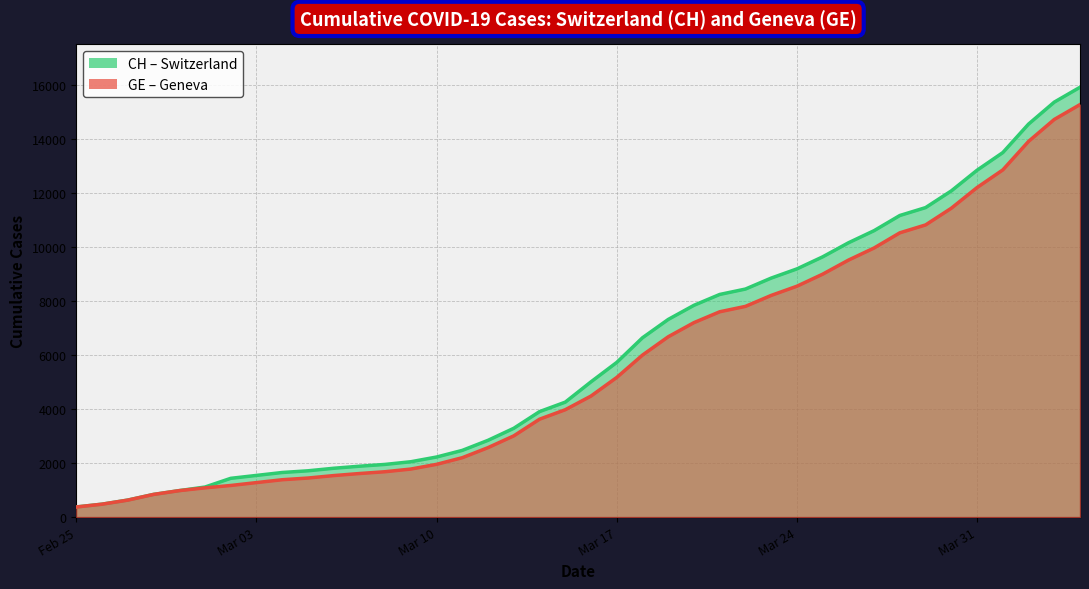

What value does the CH series have at Feb 25, to the nearest 10?

380